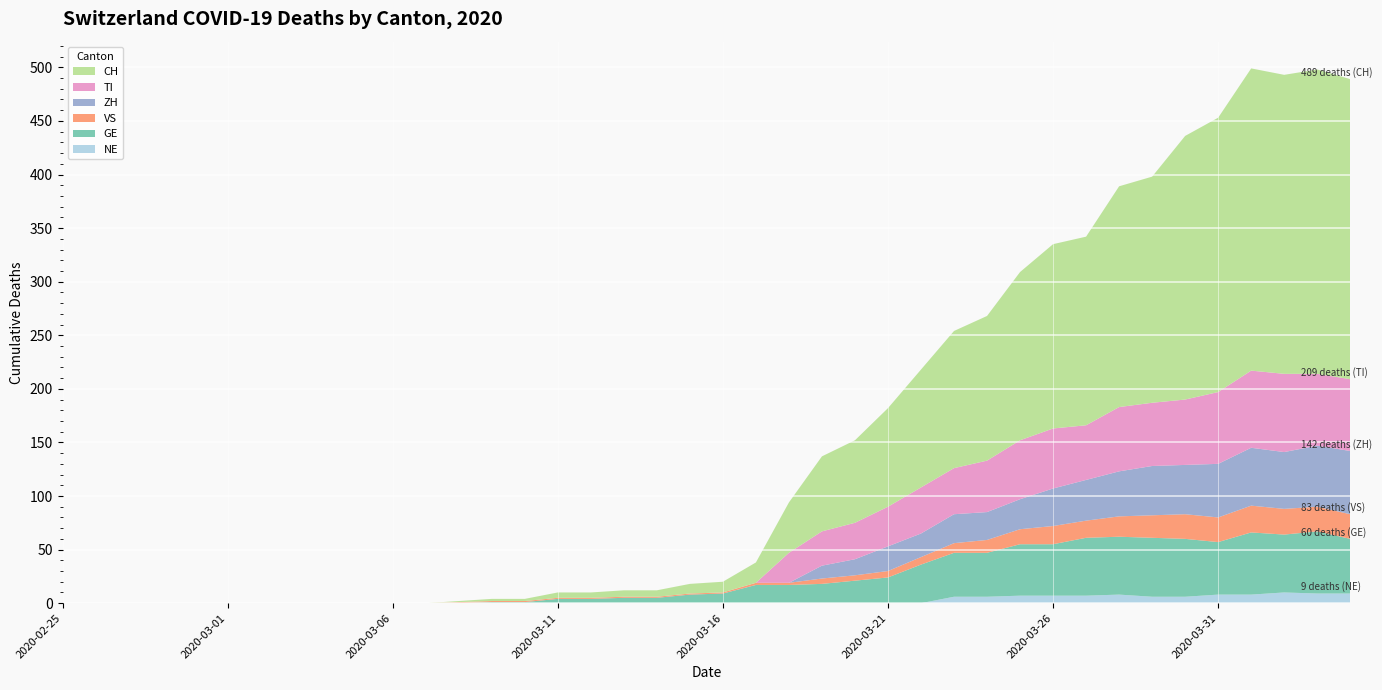

Reading left to right, extract all data points from this chart.

NE: 2020-02-25=0	2020-02-26=0	2020-02-27=0	2020-02-28=0	2020-02-29=0	2020-03-01=0	2020-03-02=0	2020-03-03=0	2020-03-04=0	2020-03-05=0	2020-03-06=0	2020-03-07=0	2020-03-08=0	2020-03-09=0	2020-03-10=0	2020-03-11=0	2020-03-12=0	2020-03-13=0	2020-03-14=0	2020-03-15=0	2020-03-16=0	2020-03-17=0	2020-03-18=0	2020-03-19=0	2020-03-20=0	2020-03-21=0	2020-03-22=0	2020-03-23=6	2020-03-24=6	2020-03-25=7	2020-03-26=7	2020-03-27=7	2020-03-28=8	2020-03-29=6	2020-03-30=6	2020-03-31=8	2020-04-01=8	2020-04-02=10	2020-04-03=9	2020-04-04=9
GE: 2020-02-25=0	2020-02-26=0	2020-02-27=0	2020-02-28=0	2020-02-29=0	2020-03-01=0	2020-03-02=0	2020-03-03=0	2020-03-04=0	2020-03-05=0	2020-03-06=0	2020-03-07=0	2020-03-08=0	2020-03-09=1	2020-03-10=1	2020-03-11=4	2020-03-12=4	2020-03-13=5	2020-03-14=5	2020-03-15=8	2020-03-16=9	2020-03-17=17	2020-03-18=17	2020-03-19=18	2020-03-20=21	2020-03-21=24	2020-03-22=36	2020-03-23=41	2020-03-24=41	2020-03-25=48	2020-03-26=48	2020-03-27=54	2020-03-28=54	2020-03-29=55	2020-03-30=54	2020-03-31=49	2020-04-01=58	2020-04-02=54	2020-04-03=58	2020-04-04=51
VS: 2020-02-25=0	2020-02-26=0	2020-02-27=0	2020-02-28=0	2020-02-29=0	2020-03-01=0	2020-03-02=0	2020-03-03=0	2020-03-04=0	2020-03-05=0	2020-03-06=0	2020-03-07=0	2020-03-08=1	2020-03-09=1	2020-03-10=1	2020-03-11=1	2020-03-12=1	2020-03-13=1	2020-03-14=1	2020-03-15=1	2020-03-16=1	2020-03-17=2	2020-03-18=2	2020-03-19=5	2020-03-20=5	2020-03-21=6	2020-03-22=7	2020-03-23=9	2020-03-24=12	2020-03-25=14	2020-03-26=17	2020-03-27=16	2020-03-28=19	2020-03-29=21	2020-03-30=23	2020-03-31=23	2020-04-01=25	2020-04-02=24	2020-04-03=23	2020-04-04=23
ZH: 2020-02-25=0	2020-02-26=0	2020-02-27=0	2020-02-28=0	2020-02-29=0	2020-03-01=0	2020-03-02=0	2020-03-03=0	2020-03-04=0	2020-03-05=0	2020-03-06=0	2020-03-07=0	2020-03-08=0	2020-03-09=0	2020-03-10=0	2020-03-11=0	2020-03-12=0	2020-03-13=0	2020-03-14=0	2020-03-15=0	2020-03-16=0	2020-03-17=0	2020-03-18=0	2020-03-19=12	2020-03-20=15	2020-03-21=23	2020-03-22=22	2020-03-23=27	2020-03-24=26	2020-03-25=28	2020-03-26=35	2020-03-27=38	2020-03-28=42	2020-03-29=46	2020-03-30=46	2020-03-31=50	2020-04-01=54	2020-04-02=53	2020-04-03=57	2020-04-04=59
TI: 2020-02-25=0	2020-02-26=0	2020-02-27=0	2020-02-28=0	2020-02-29=0	2020-03-01=0	2020-03-02=0	2020-03-03=0	2020-03-04=0	2020-03-05=0	2020-03-06=0	2020-03-07=0	2020-03-08=0	2020-03-09=0	2020-03-10=0	2020-03-11=0	2020-03-12=0	2020-03-13=0	2020-03-14=0	2020-03-15=0	2020-03-16=0	2020-03-17=0	2020-03-18=28	2020-03-19=32	2020-03-20=34	2020-03-21=37	2020-03-22=43	2020-03-23=43	2020-03-24=48	2020-03-25=55	2020-03-26=56	2020-03-27=51	2020-03-28=60	2020-03-29=59	2020-03-30=61	2020-03-31=67	2020-04-01=72	2020-04-02=73	2020-04-03=67	2020-04-04=67
CH: 2020-02-25=0	2020-02-26=0	2020-02-27=0	2020-02-28=0	2020-02-29=0	2020-03-01=0	2020-03-02=0	2020-03-03=0	2020-03-04=0	2020-03-05=0	2020-03-06=0	2020-03-07=0	2020-03-08=1	2020-03-09=2	2020-03-10=2	2020-03-11=5	2020-03-12=5	2020-03-13=6	2020-03-14=6	2020-03-15=9	2020-03-16=10	2020-03-17=19	2020-03-18=47	2020-03-19=70	2020-03-20=77	2020-03-21=92	2020-03-22=110	2020-03-23=128	2020-03-24=135	2020-03-25=157	2020-03-26=172	2020-03-27=176	2020-03-28=206	2020-03-29=211	2020-03-30=246	2020-03-31=256	2020-04-01=282	2020-04-02=279	2020-04-03=284	2020-04-04=280